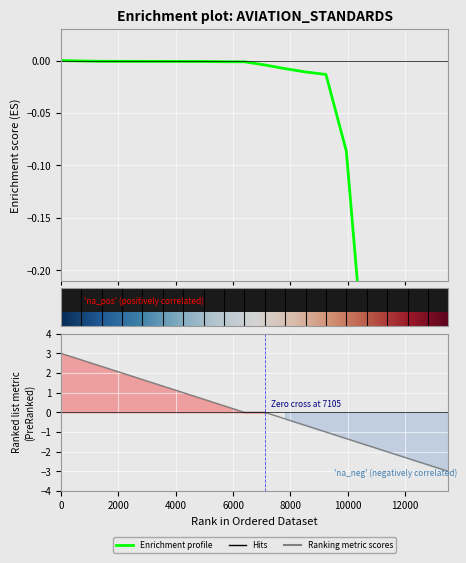

Reading right to left, extract all data points from this chart.

-0.4	-0.4	-0.4	-0.4	-0.3	-0.1	-0.0	-0.0	-0.0	-0.0	-0.0	-0.0	-0.0	-0.0	-0.0	-0.0	-0.0	-0.0	-0.0	0.0